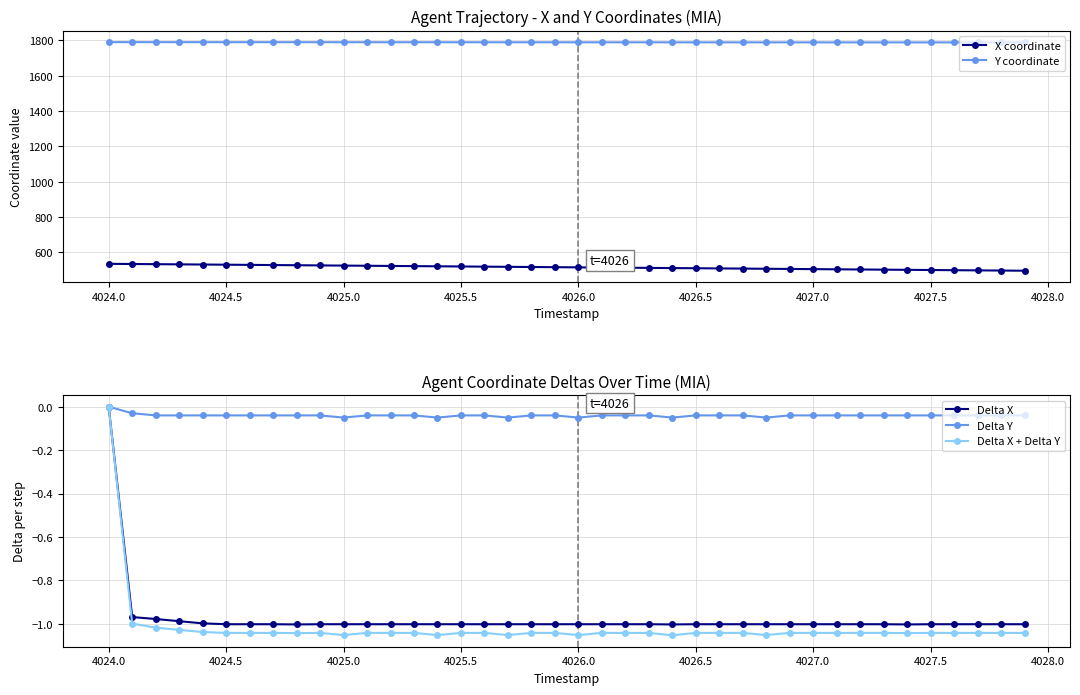

How many values in Delta Y are below zero?

39